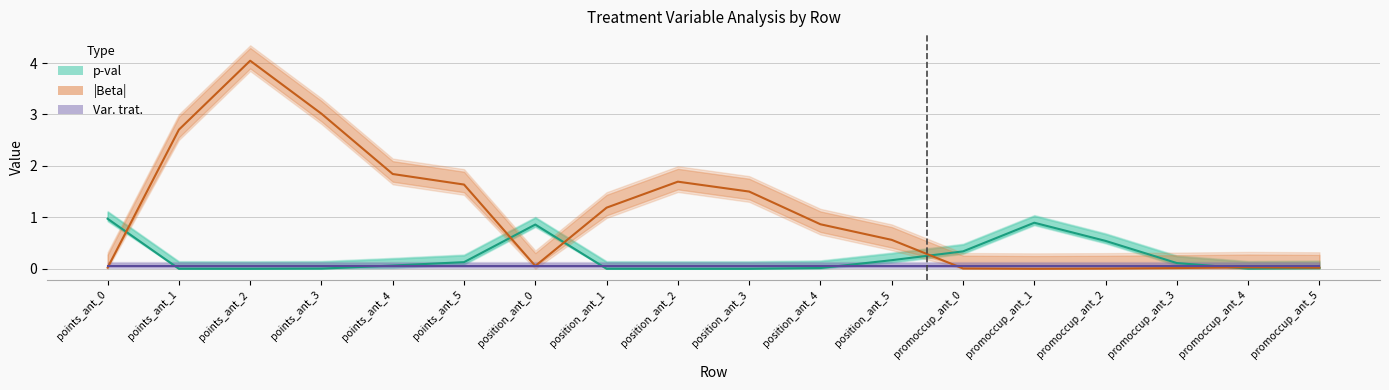

What position from the left is promoccup_ant_3?

16